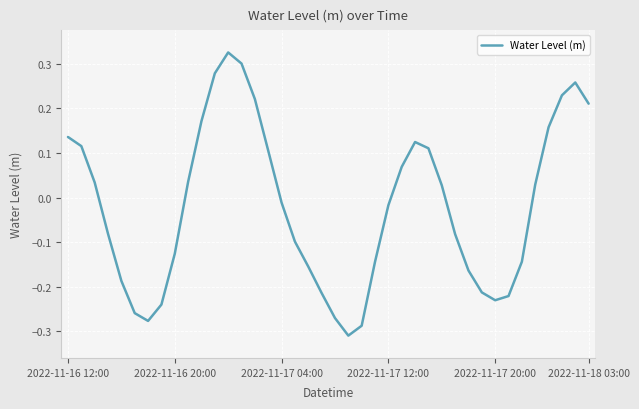

What is the difference between the maximum and minimum values?

0.6